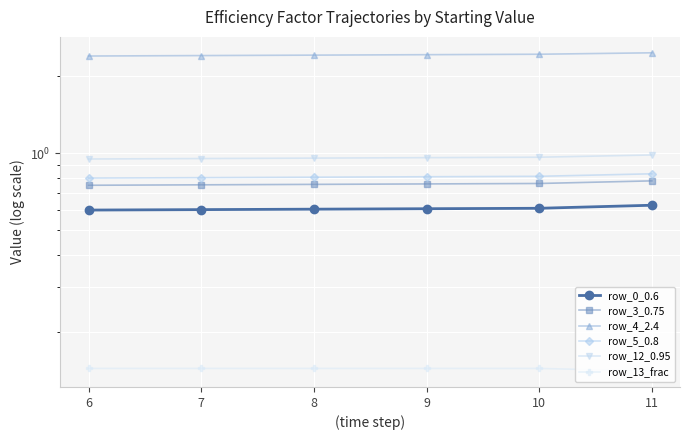

Rank the series at 6 from highest to lowest value.

row_4_2.4, row_12_0.95, row_5_0.8, row_3_0.75, row_0_0.6, row_13_frac